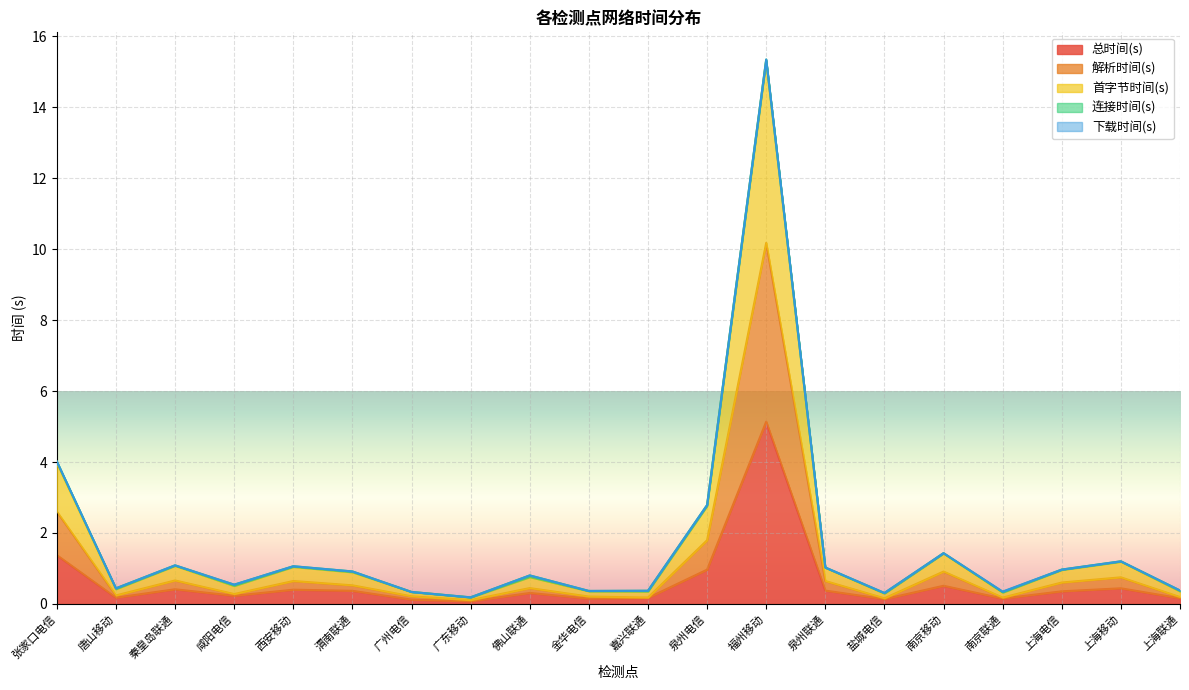

What is the sum of all 总时间(s) values?

12.0